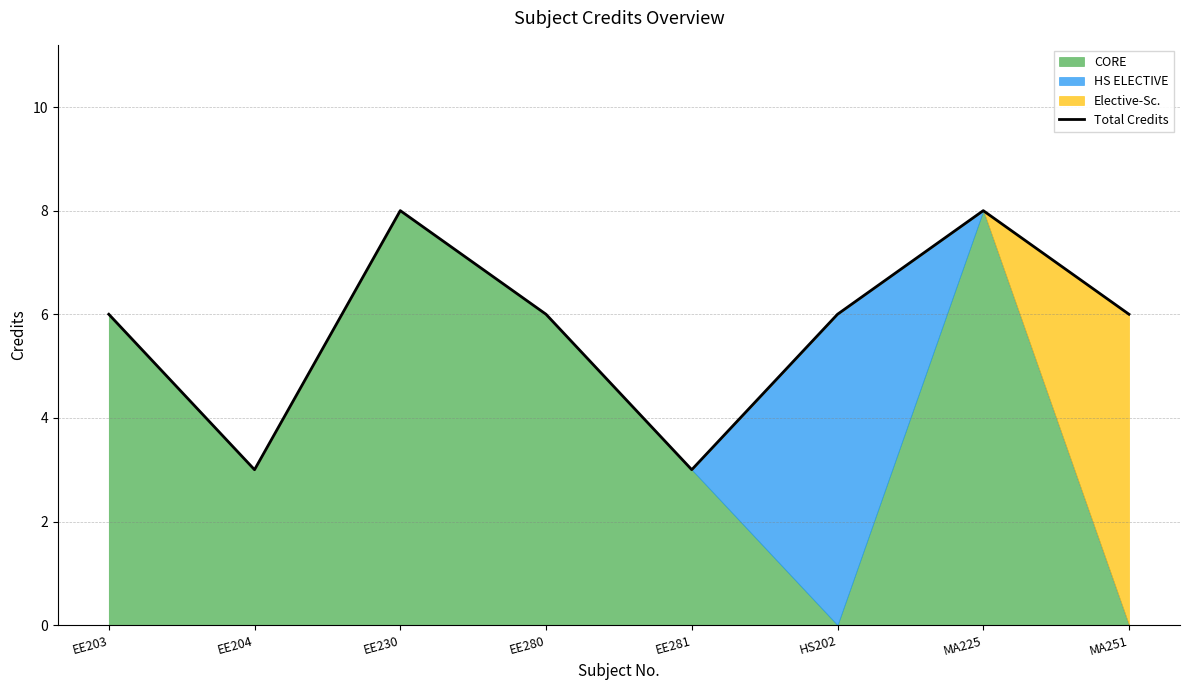

Reading right to left, list all the values displayed in this chart.

MA251=6	MA225=8	HS202=6	EE281=3	EE280=6	EE230=8	EE204=3	EE203=6